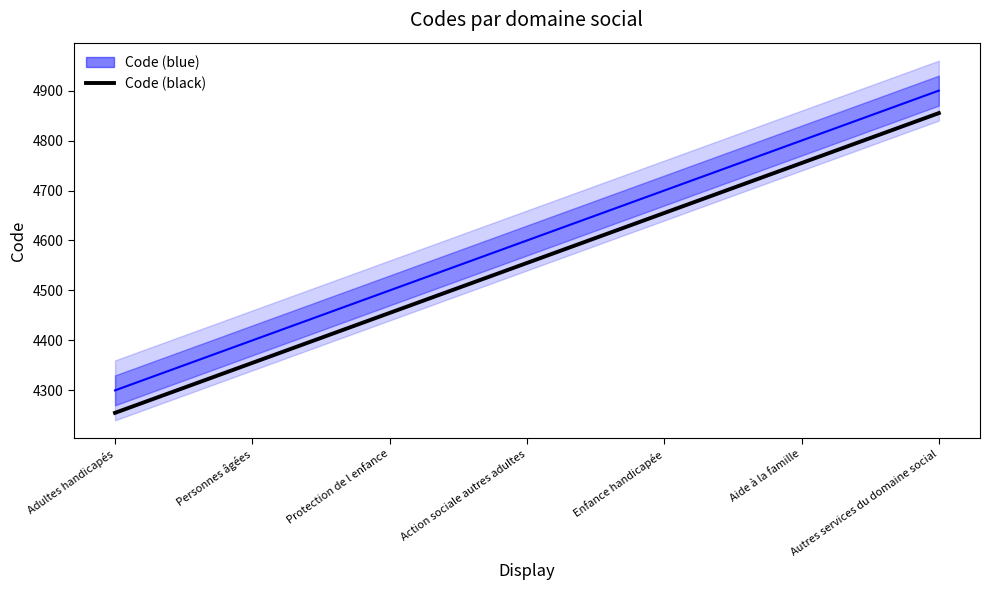

What value does the Code (blue) series have at Autres services du domaine social, to the nearest 10?

4900